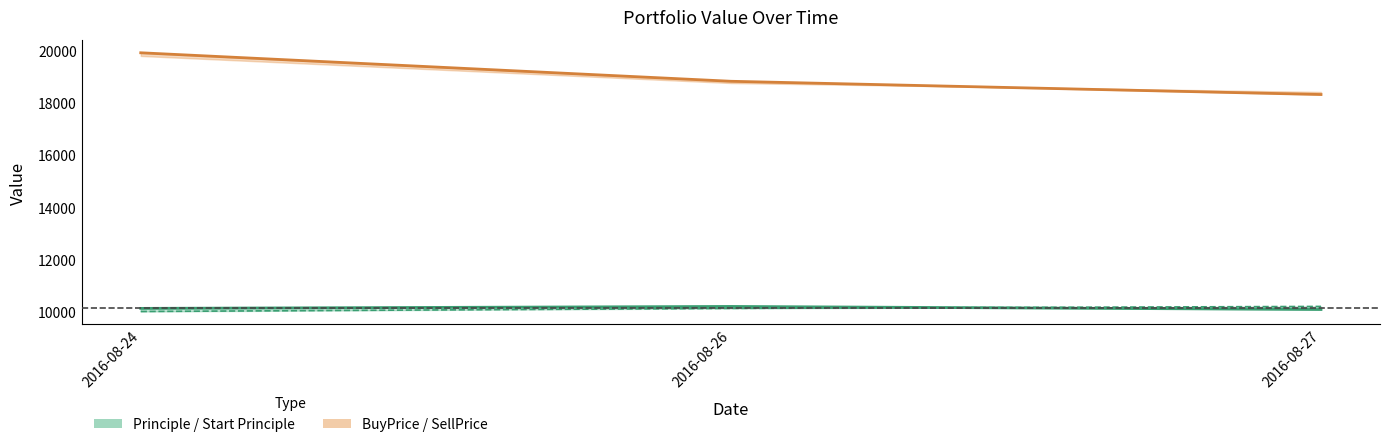

What is the sum of all SellPrice values?

57090.0